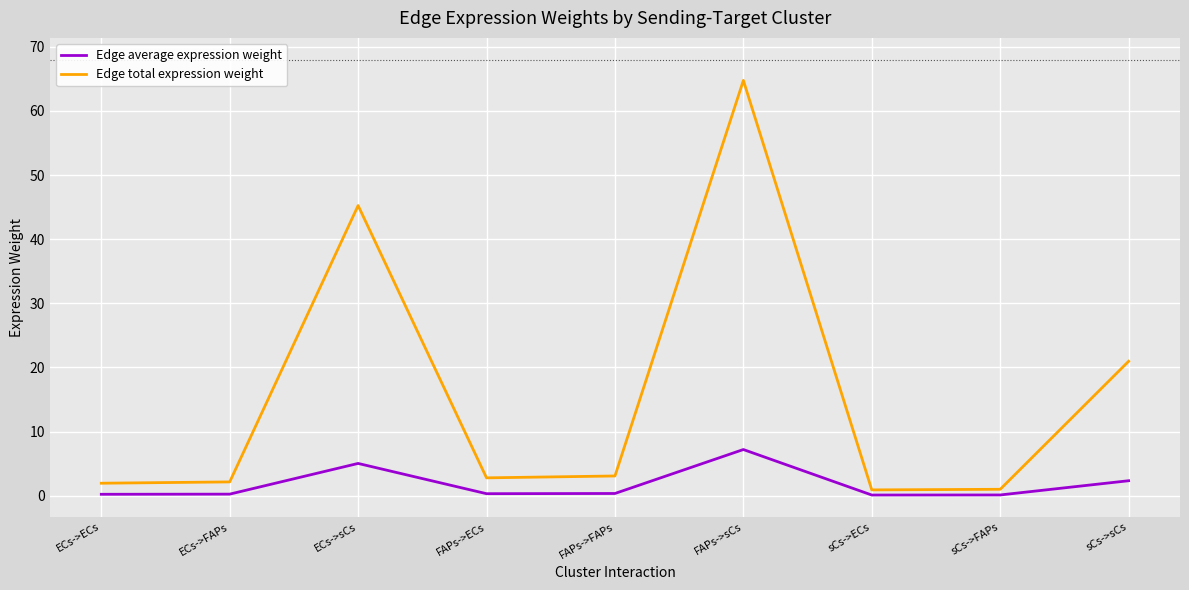

List the series in order of their overall mean, highest first.

Edge total expression weight, Edge average expression weight